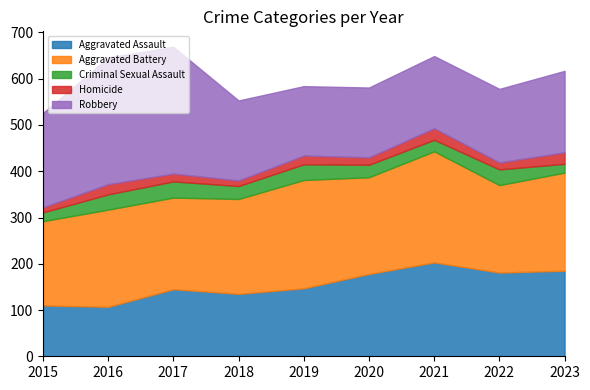

True or false: Criminal Sexual Assault has a value of 34 at 2019.

True